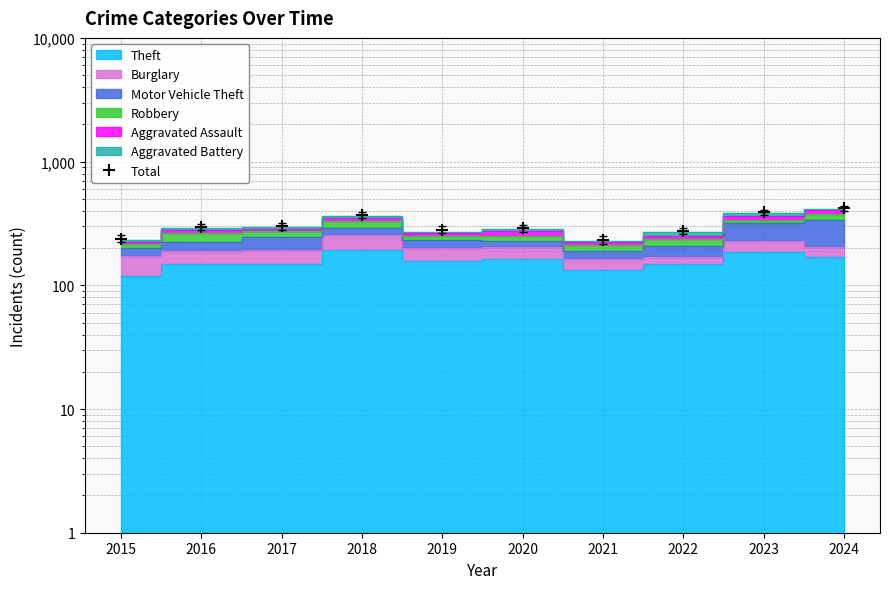

What is the smallest value displayed?

233